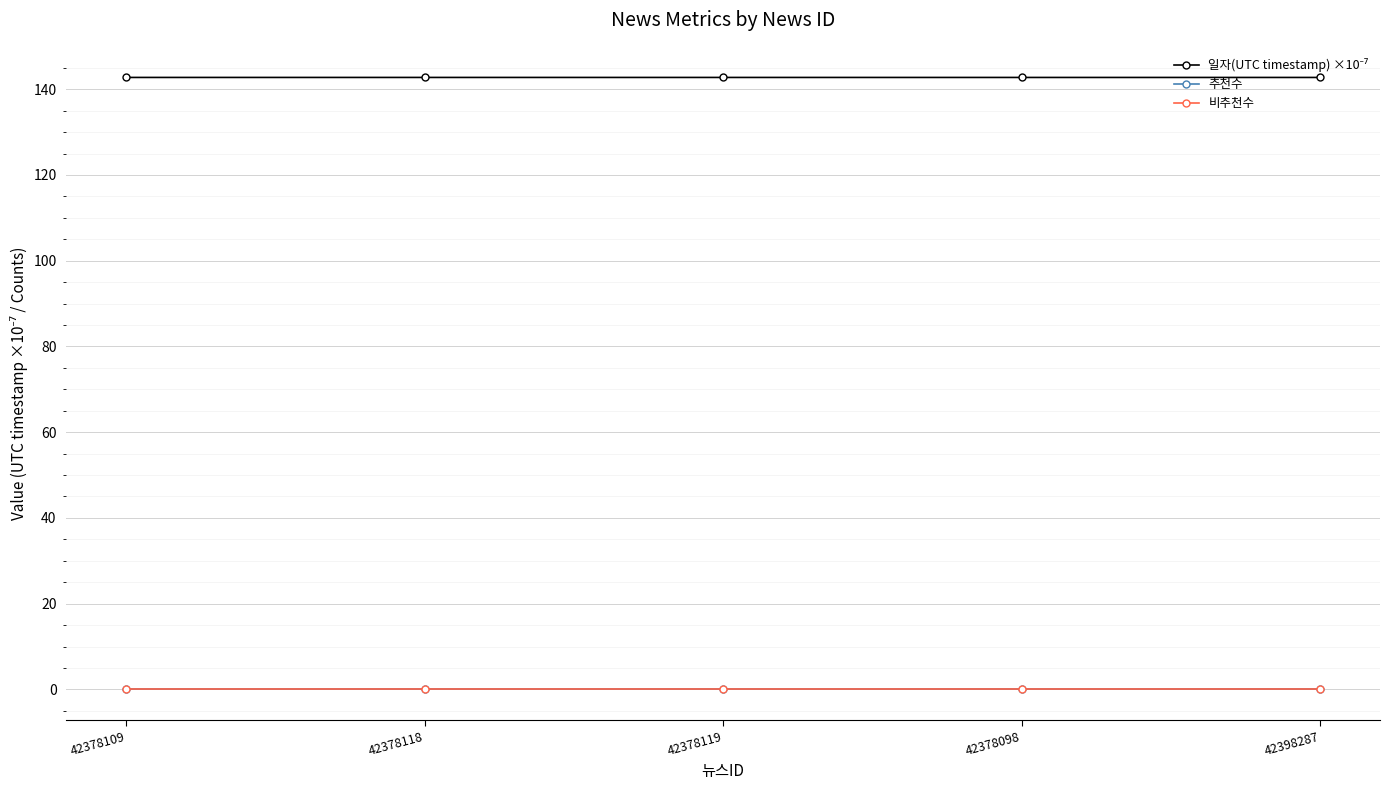

True or false: 추천수 and 비추천수 intersect in this chart.

False